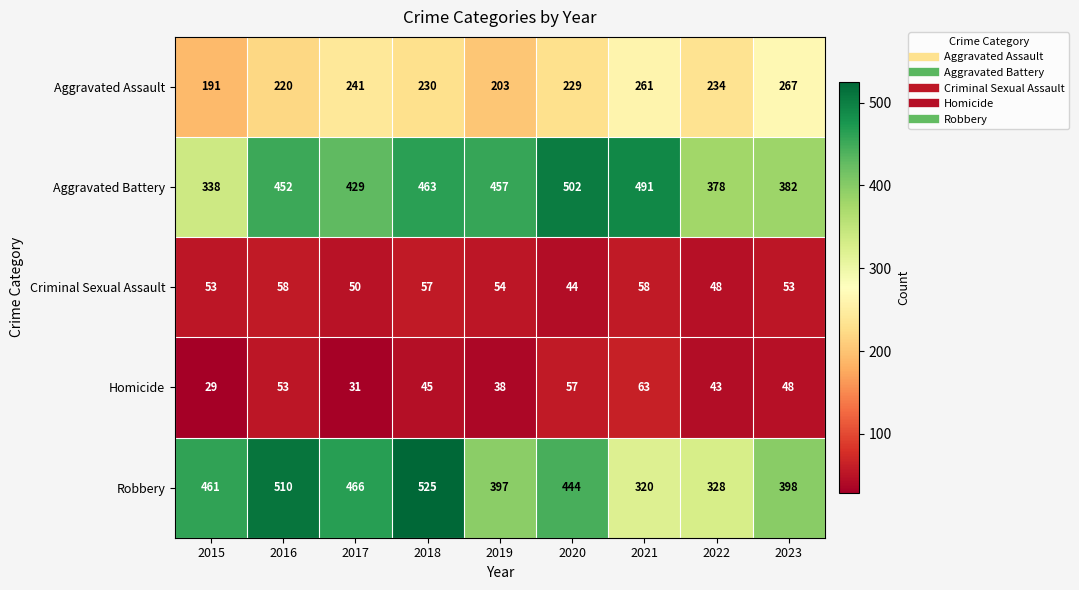

Between 2019 and 2021, which series saw the biggest shift?

Robbery